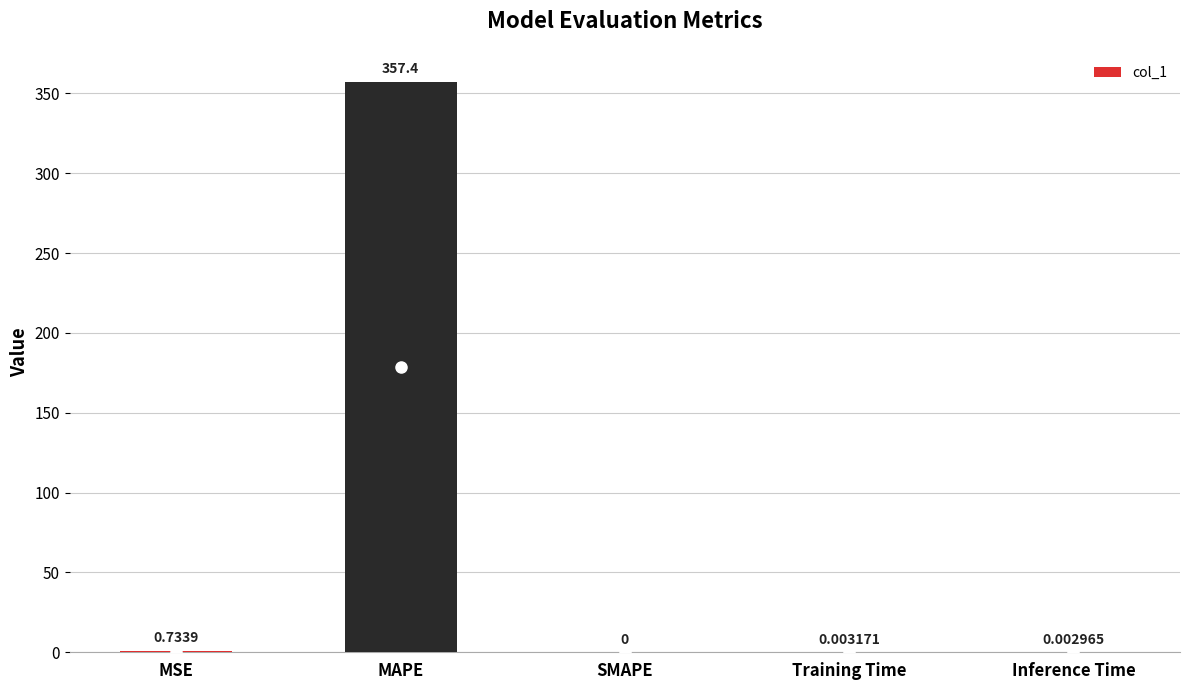

Which category has the highest value across all series?

MAPE